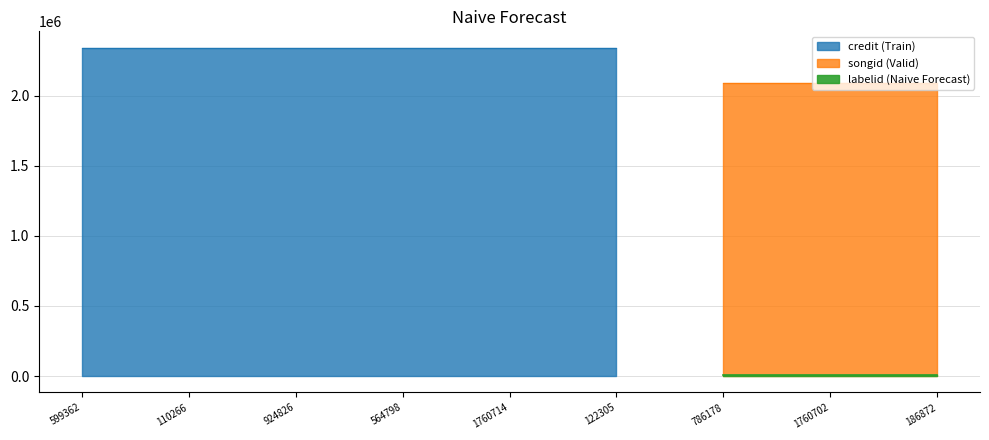

What is the sum of the credit values at 924826 and 122305?

4684250